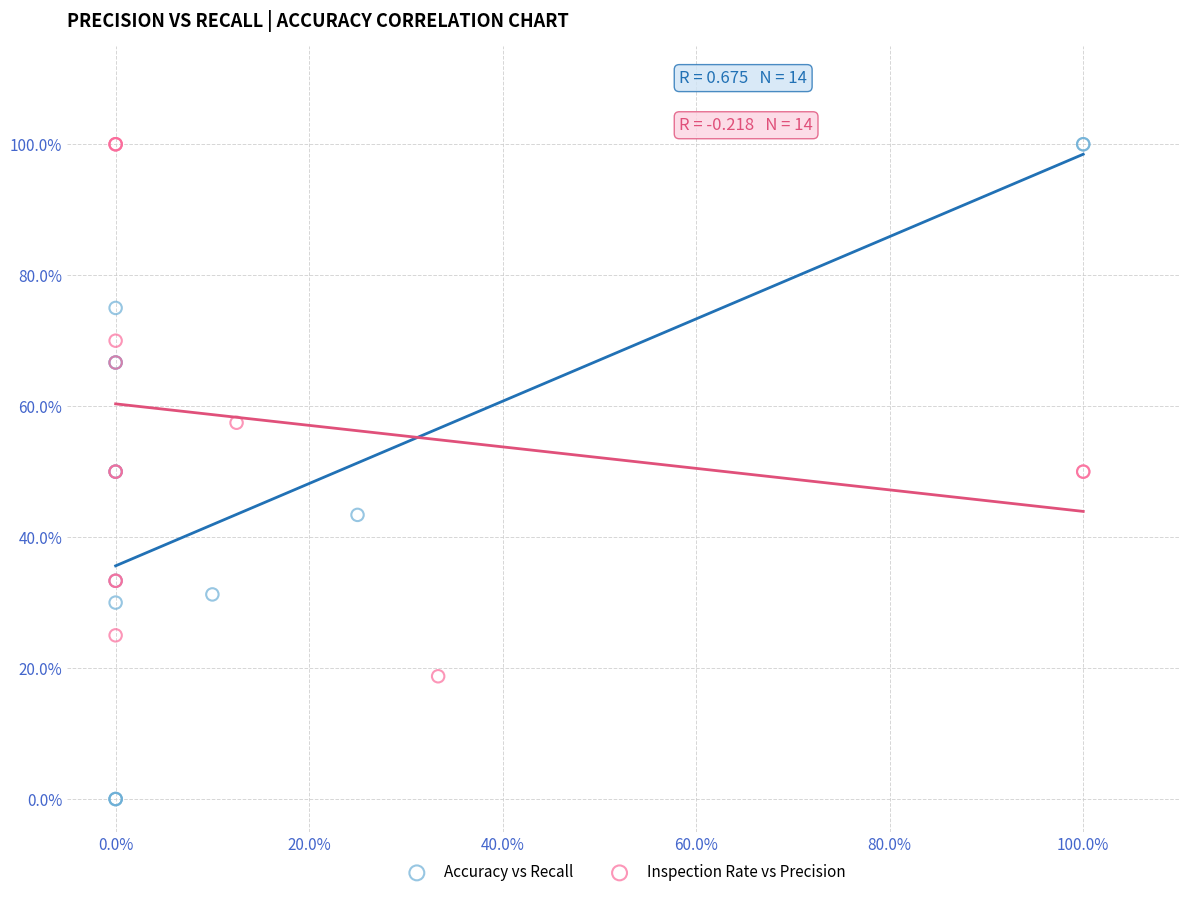

What are all the series names shown in the legend?

Accuracy vs Recall, Inspection Rate vs Precision